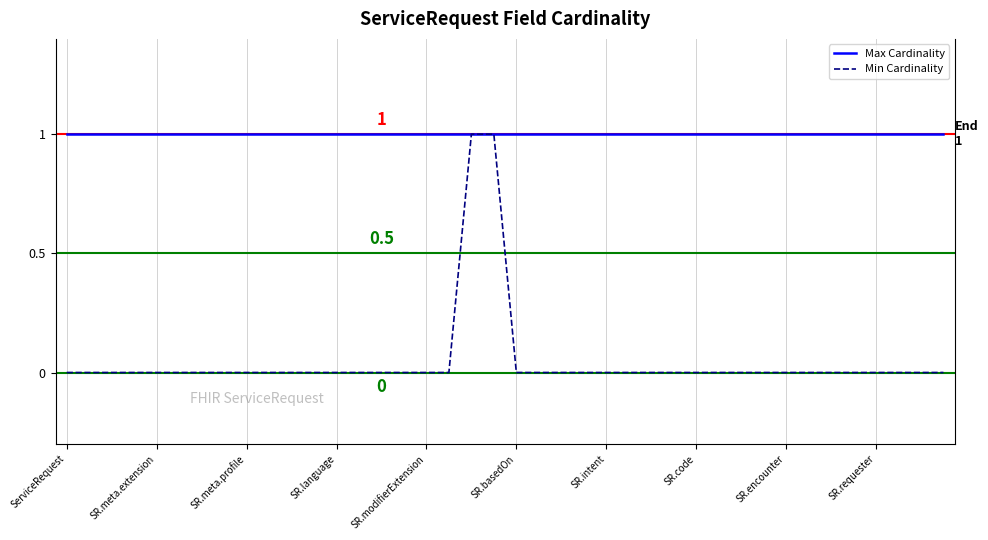

Which series has the largest total across all categories?

Max Cardinality